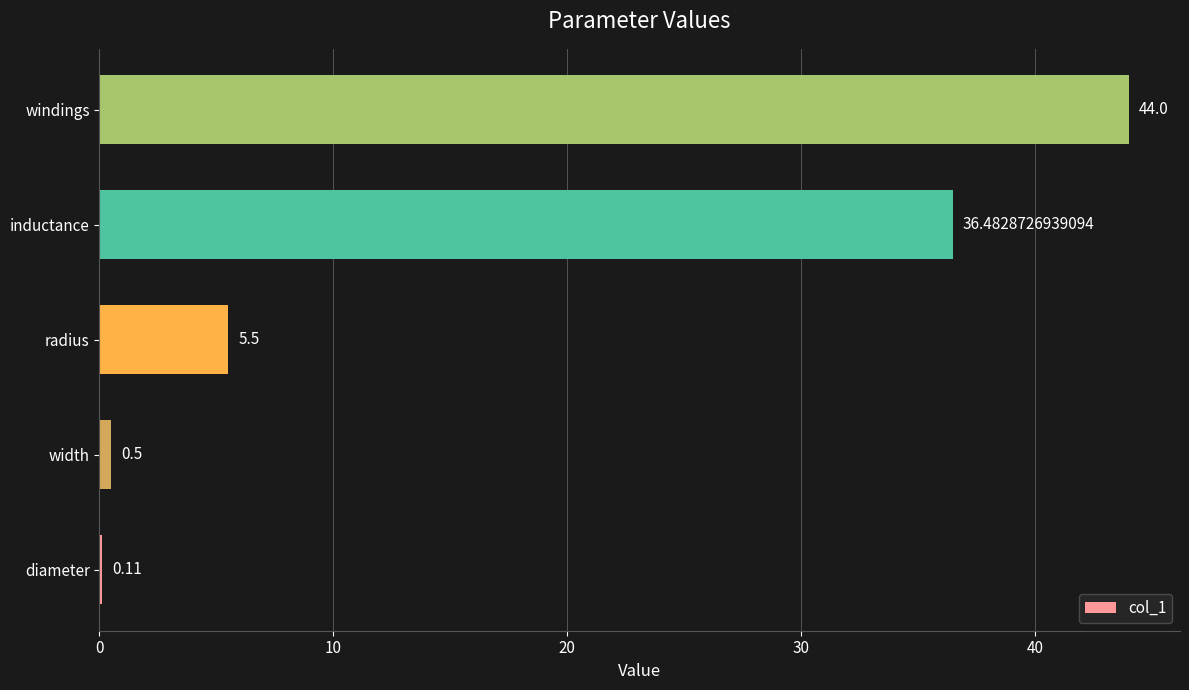

What is the change in value from diameter to width?

+0.4